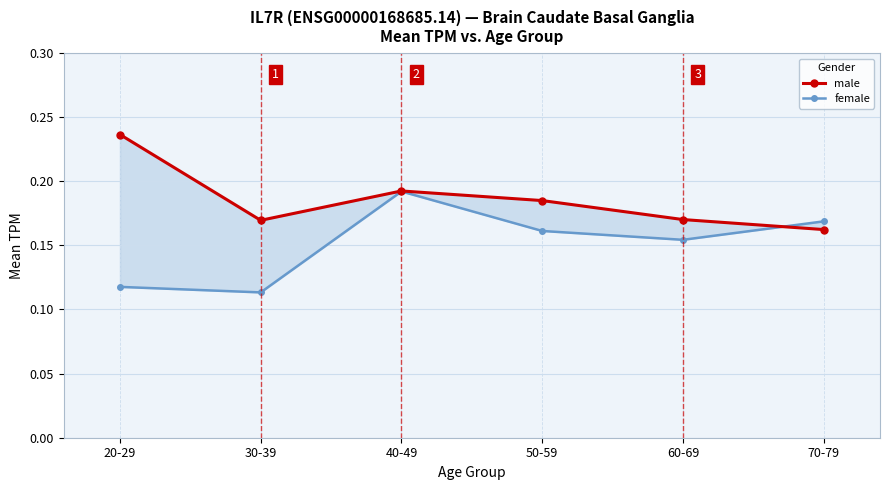

Does the chart display data point markers on the line(s)?

Yes